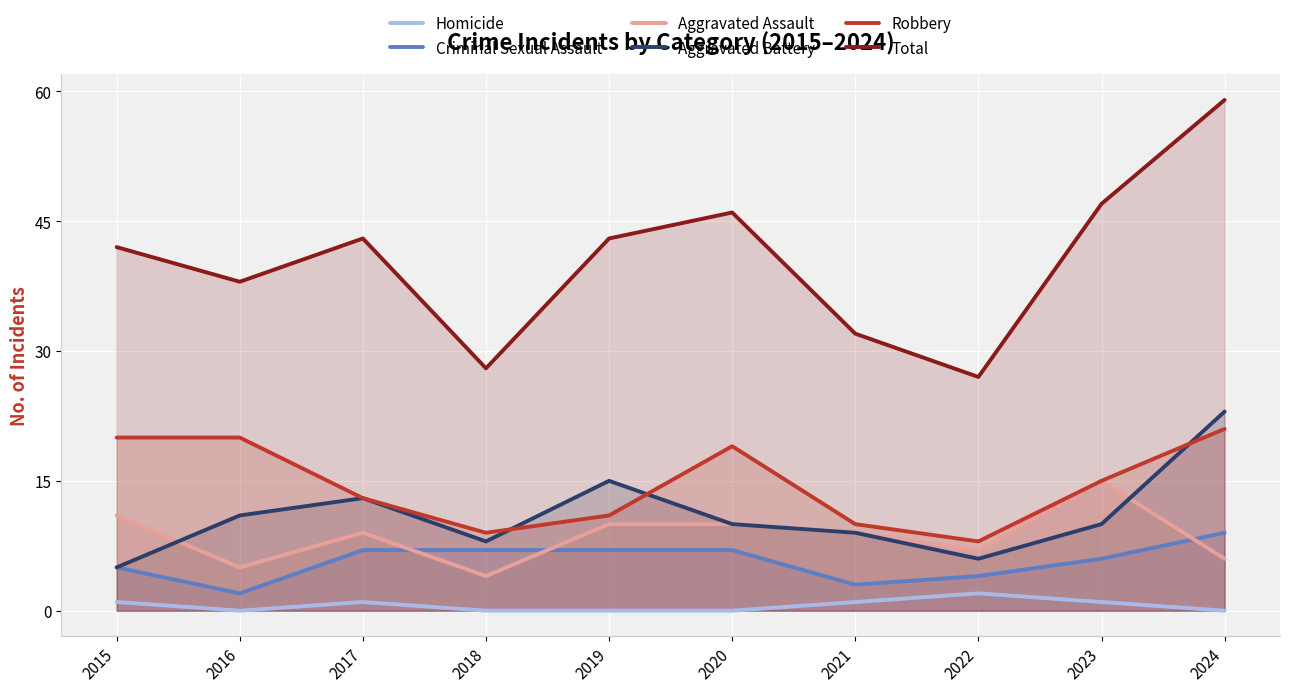

How many series are shown in this chart?

6